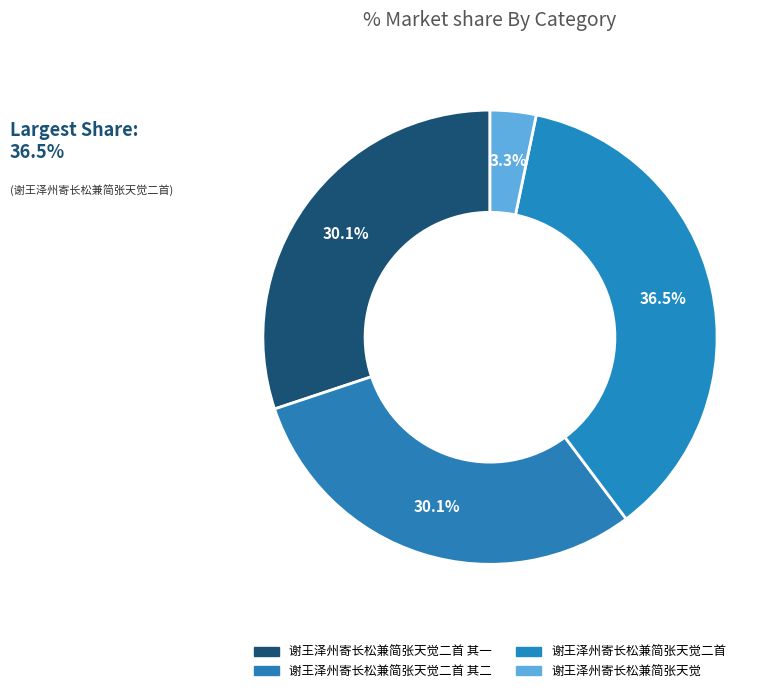

To the nearest percent, what percentage of the pie is 谢王泽州寄长松兼简张天觉二首 其一?

30%